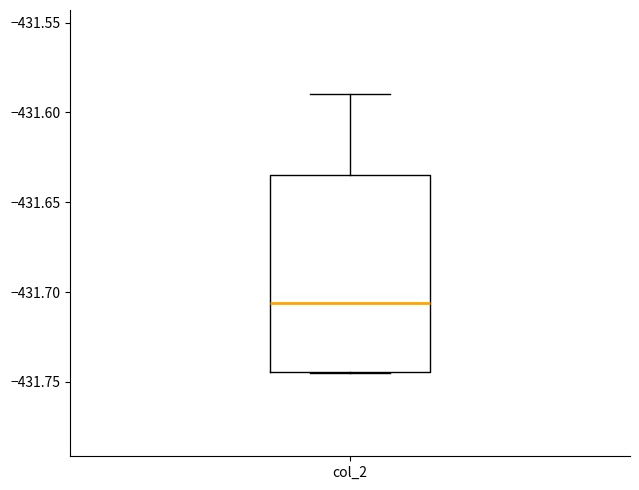

Read this box plot against the y-axis: the position of the median line, the range covered by the box, and the ends of both whiskers. The values are not printed on the chart, so give them approximately, as read against the axis.

median -431.705, box -431.745 to -431.635, whiskers -431.745 to -431.590